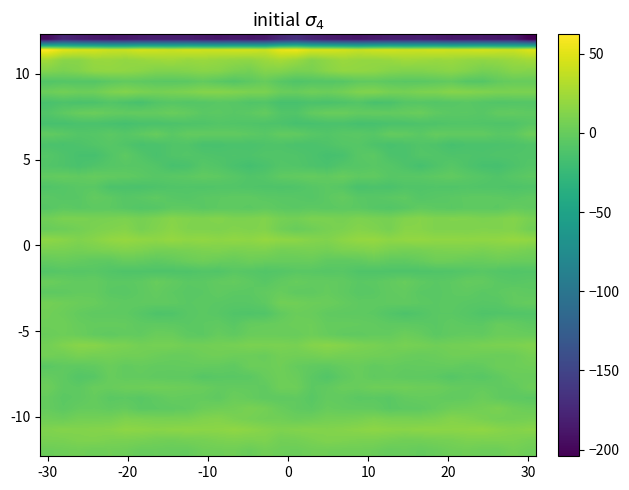

What is the minimum value shown in the chart?

-204.3